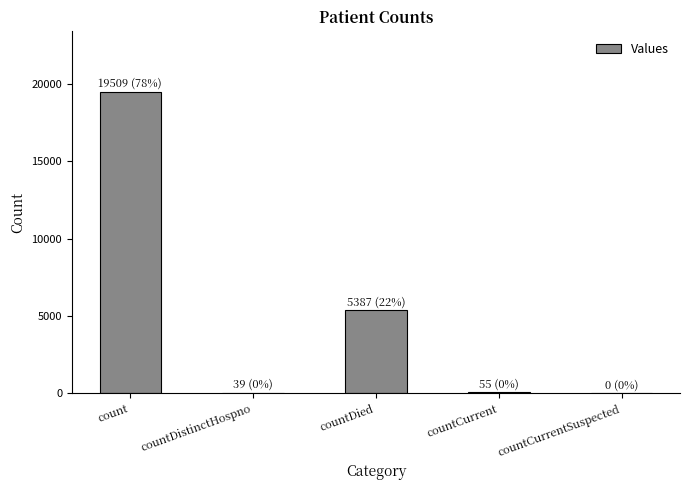

At which label is the value closest to 9754?

countDied